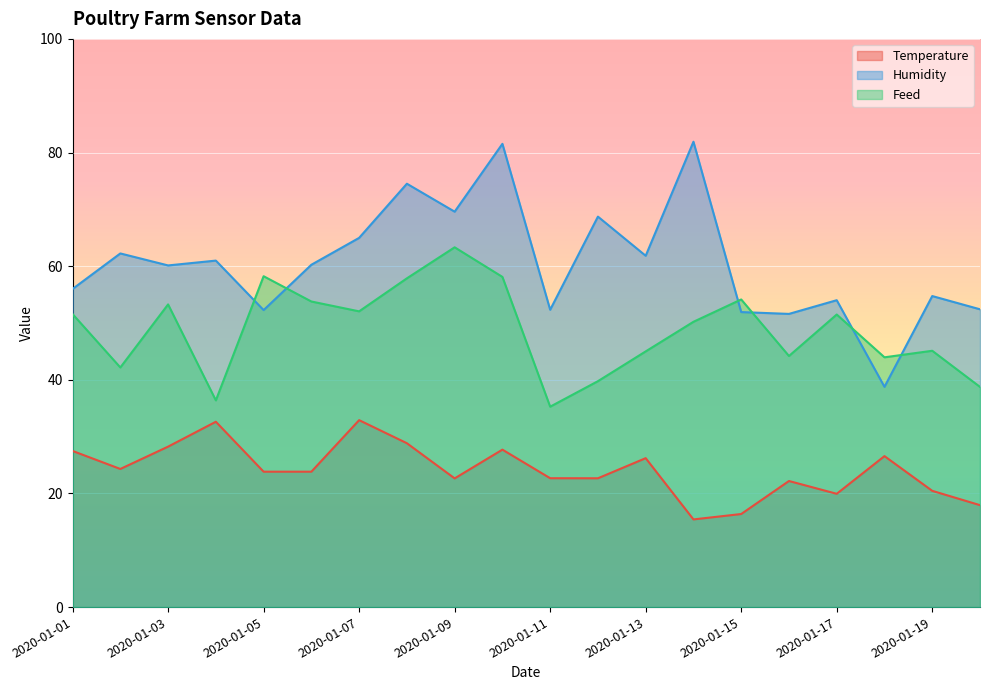

How many data points in Temperature are less than 23?

9